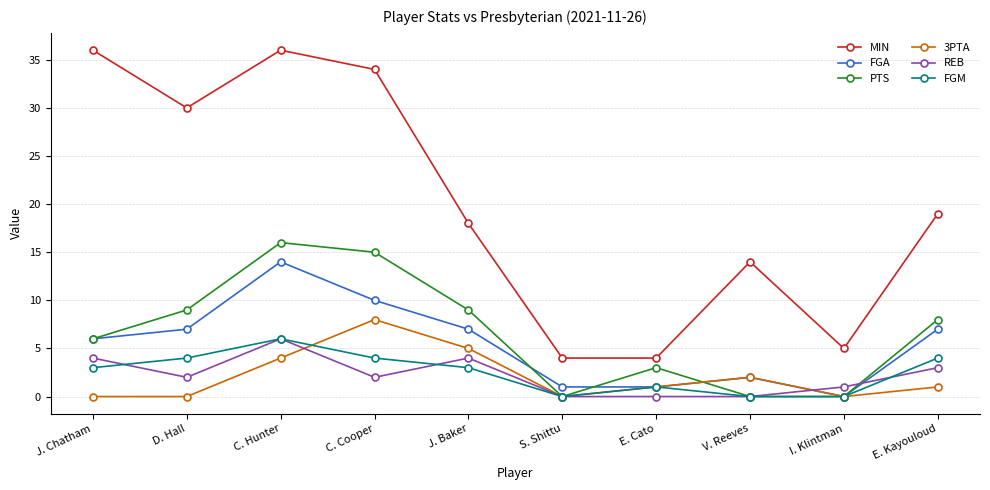

Reading left to right, what are all the values shown in this chart?

MIN: 36	30	36	34	18	4	4	14	5	19
FGA: 6	7	14	10	7	1	1	2	0	7
PTS: 6	9	16	15	9	0	3	0	0	8
3PTA: 0	0	4	8	5	0	1	2	0	1
REB: 4	2	6	2	4	0	0	0	1	3
FGM: 3	4	6	4	3	0	1	0	0	4